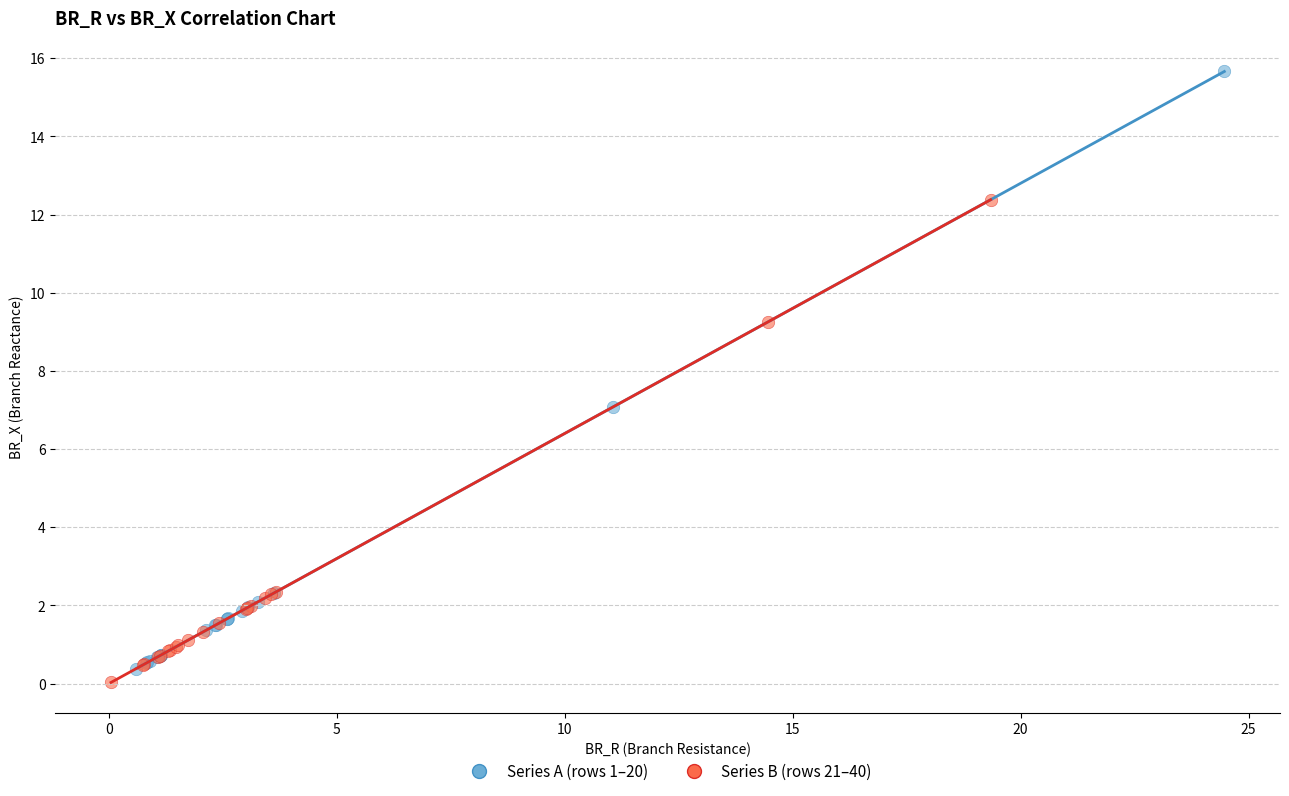

Which series contains the highest Y value?

Series A (rows 1–20)